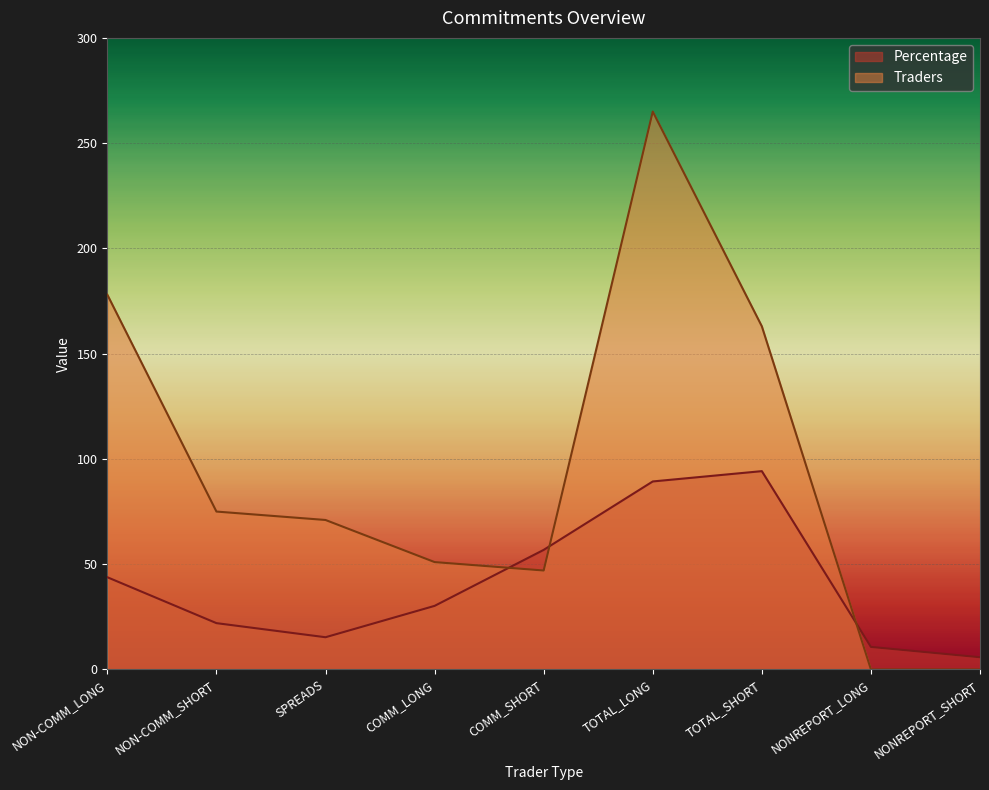

Reading left to right, what are all the values shown in this chart?

Percentage: 43.8	22.0	15.3	30.2	56.8	89.3	94.2	10.7	5.8
Traders: 178.0	75.0	71.0	51.0	47.0	265.0	163.0	0.0	0.0